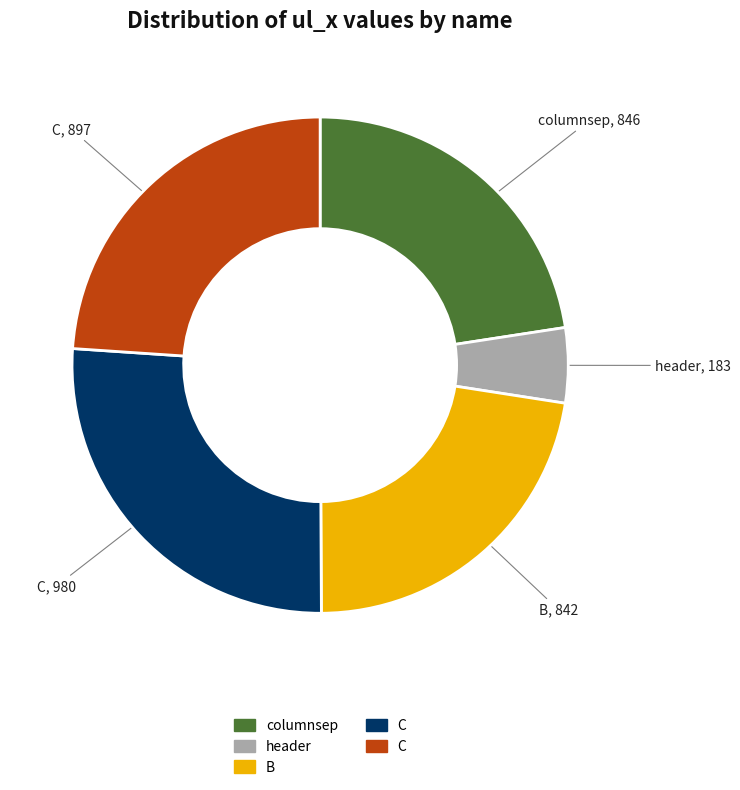

Is there a majority slice in this chart?

No